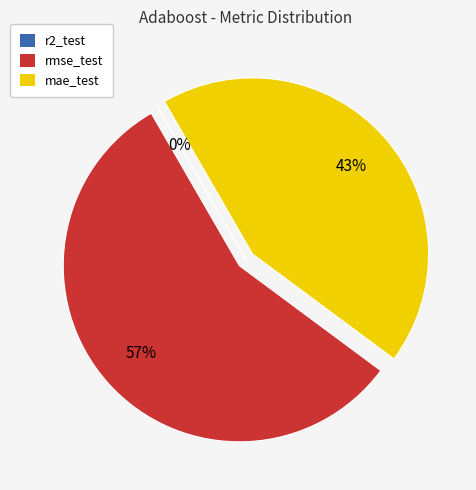

The rmse_test slice represents 57% of the pie. True or false?

True